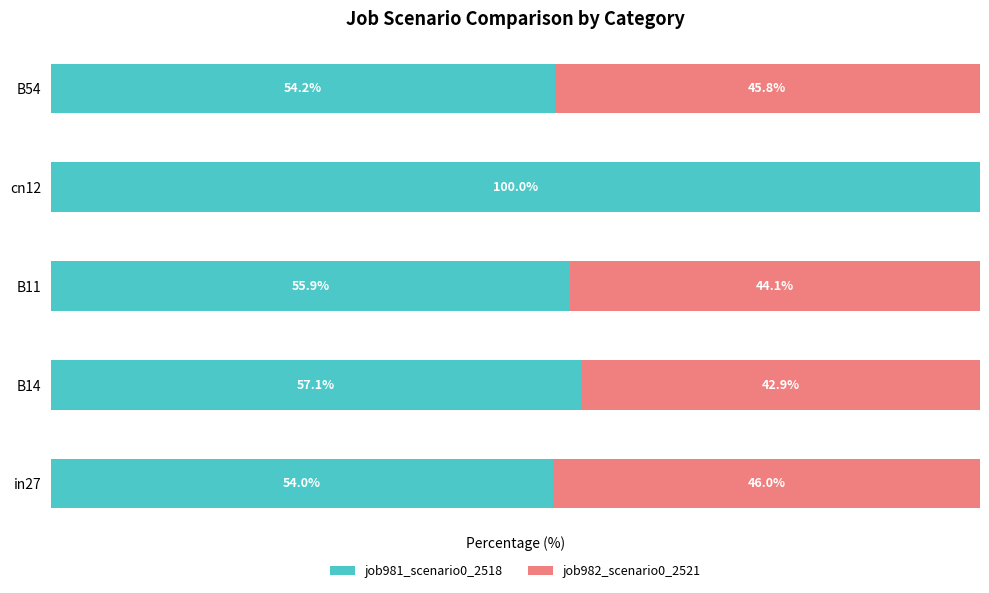

What are all the series names shown in the legend?

job981_scenario0_2518, job982_scenario0_2521